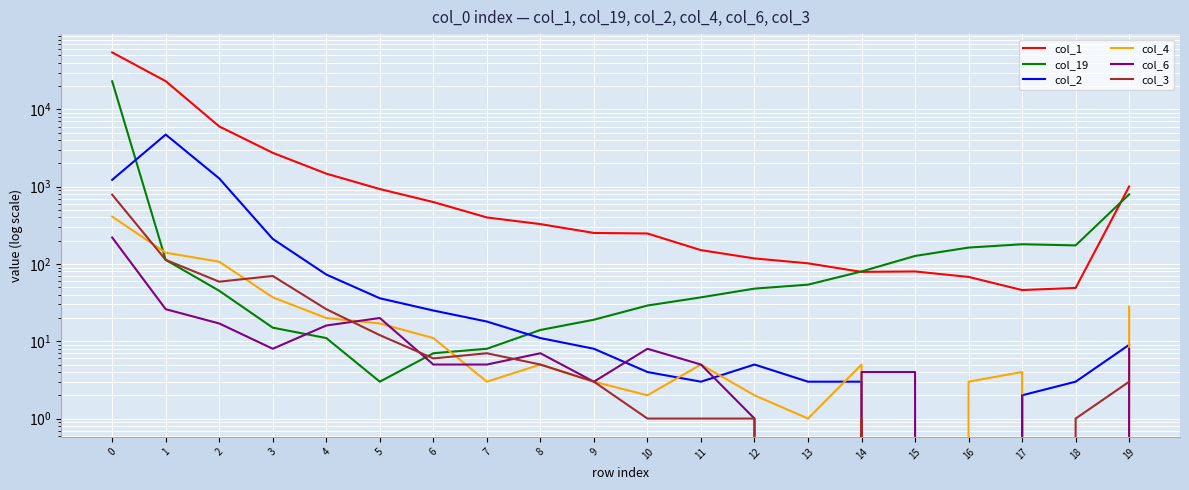

Rank the series by their maximum value, from lowest to highest.

col_6, col_4, col_3, col_2, col_19, col_1